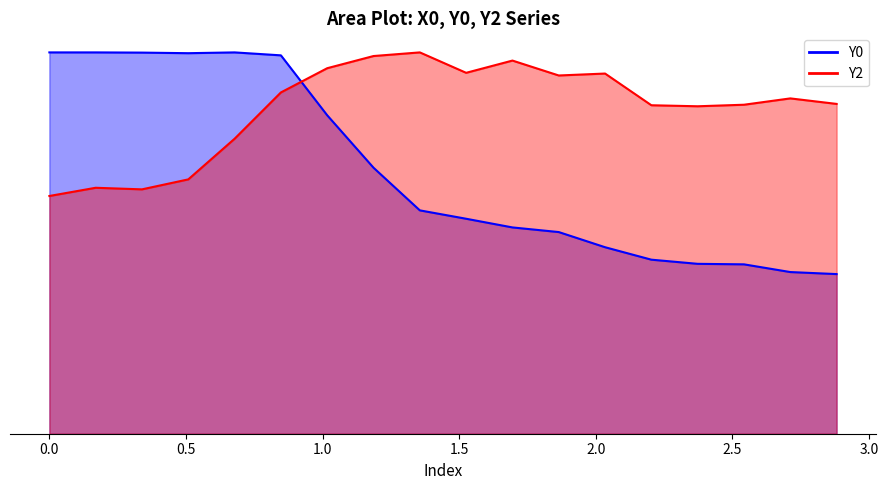

Is it true that Y2 equals 0.6 at 16?

False